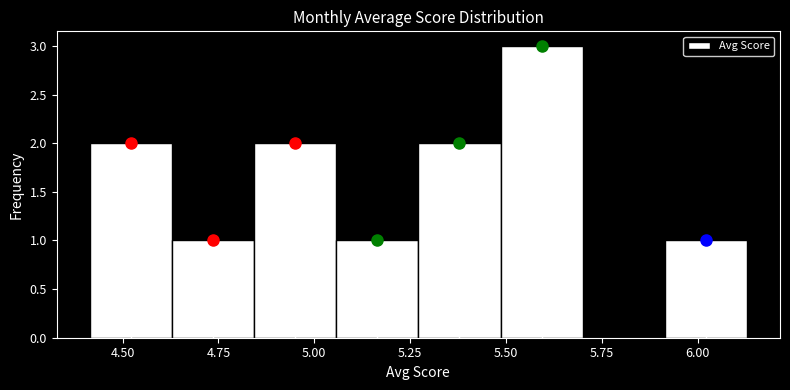

What is the height of the bar covering 4.85 to 5.05 on the x-axis? Neither the bar edges nor the heights are printed on the chart, so give them approximately, as read against the axes.

2